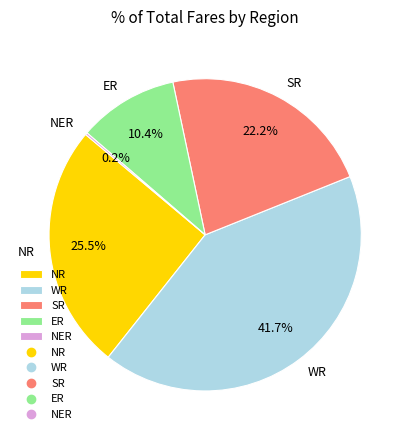

Which has a higher value, SR or WR?

WR